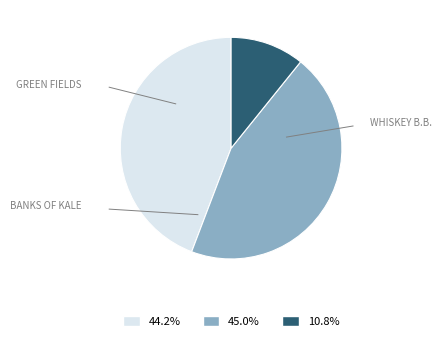

Does any single category account for the majority?

No